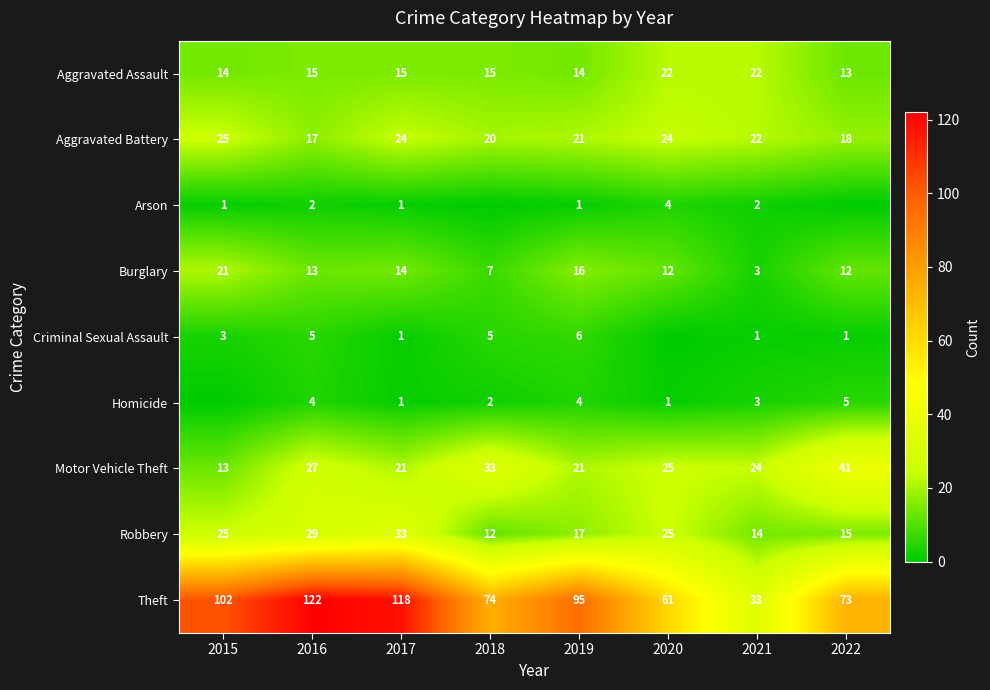

What is the sum of the Motor Vehicle Theft values at 2015 and 2016?

40